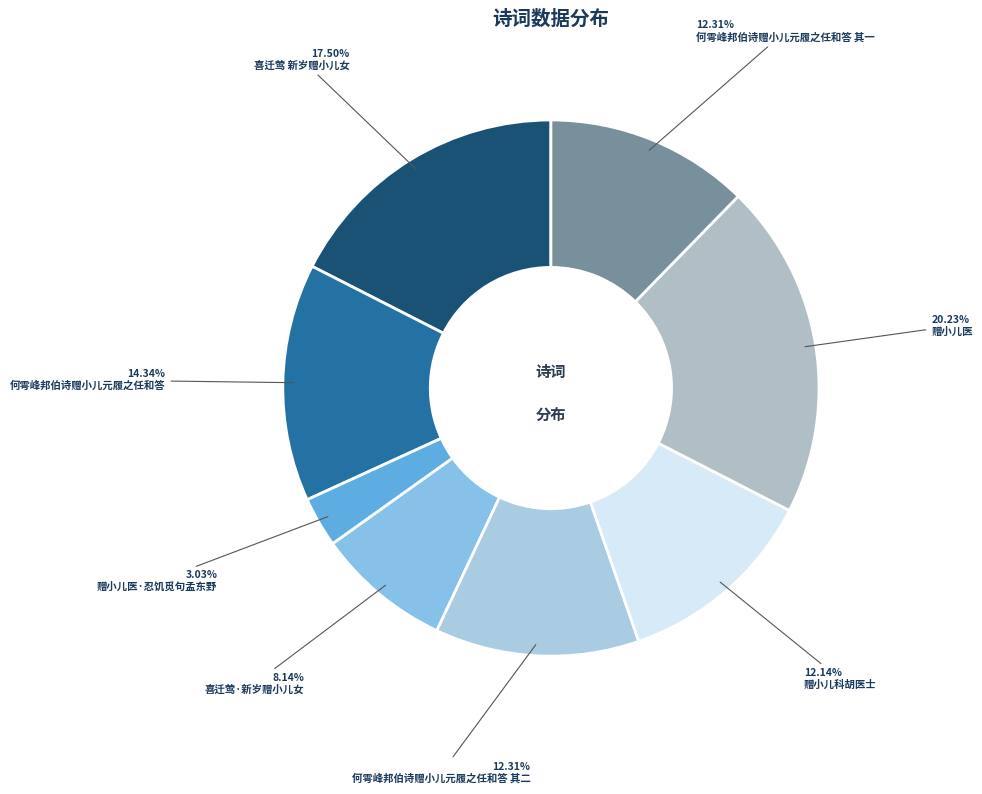

True or false: 赠小儿医·忍饥觅句孟东野 accounts for 3% of the total.

True